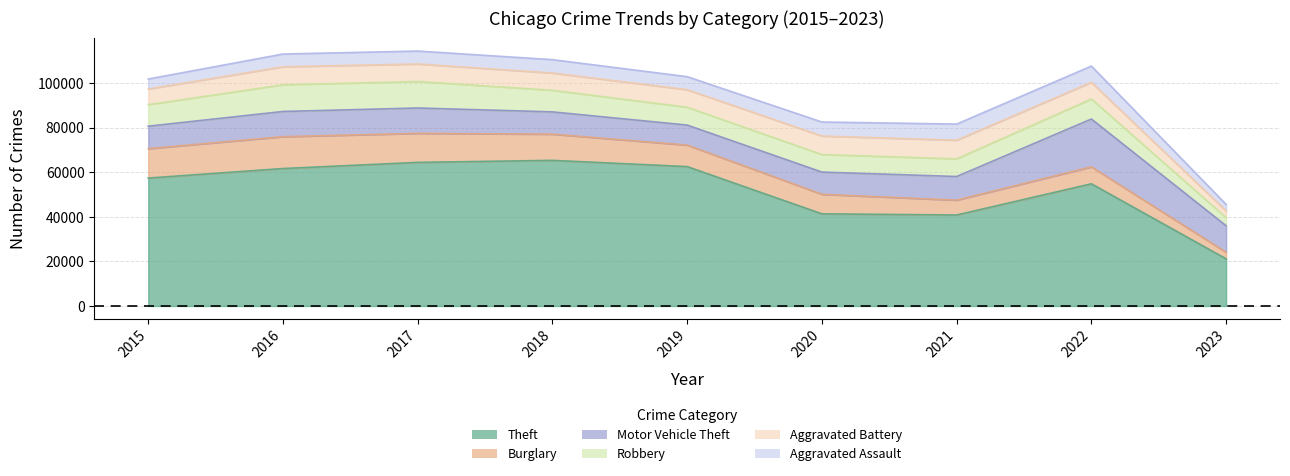

What is the value of the Aggravated Battery point at the 7th from the left?

8346